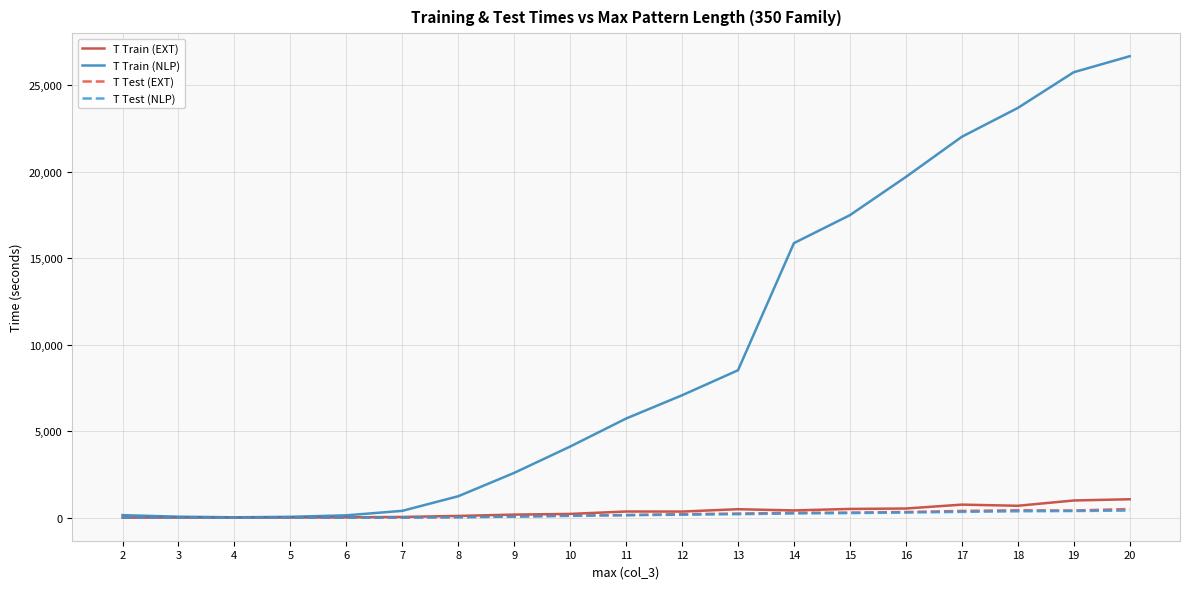

What is the highest value of the T Train (EXT) series?

1064.0